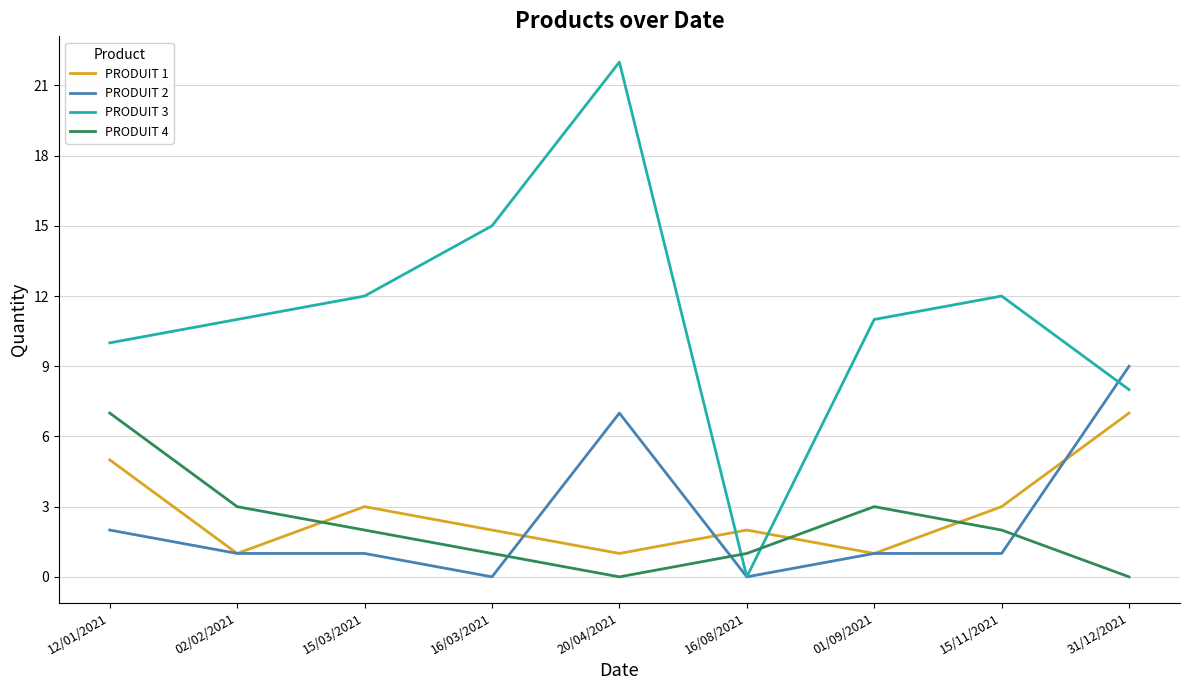

True or false: PRODUIT 3 and PRODUIT 1 cross at least once.

True